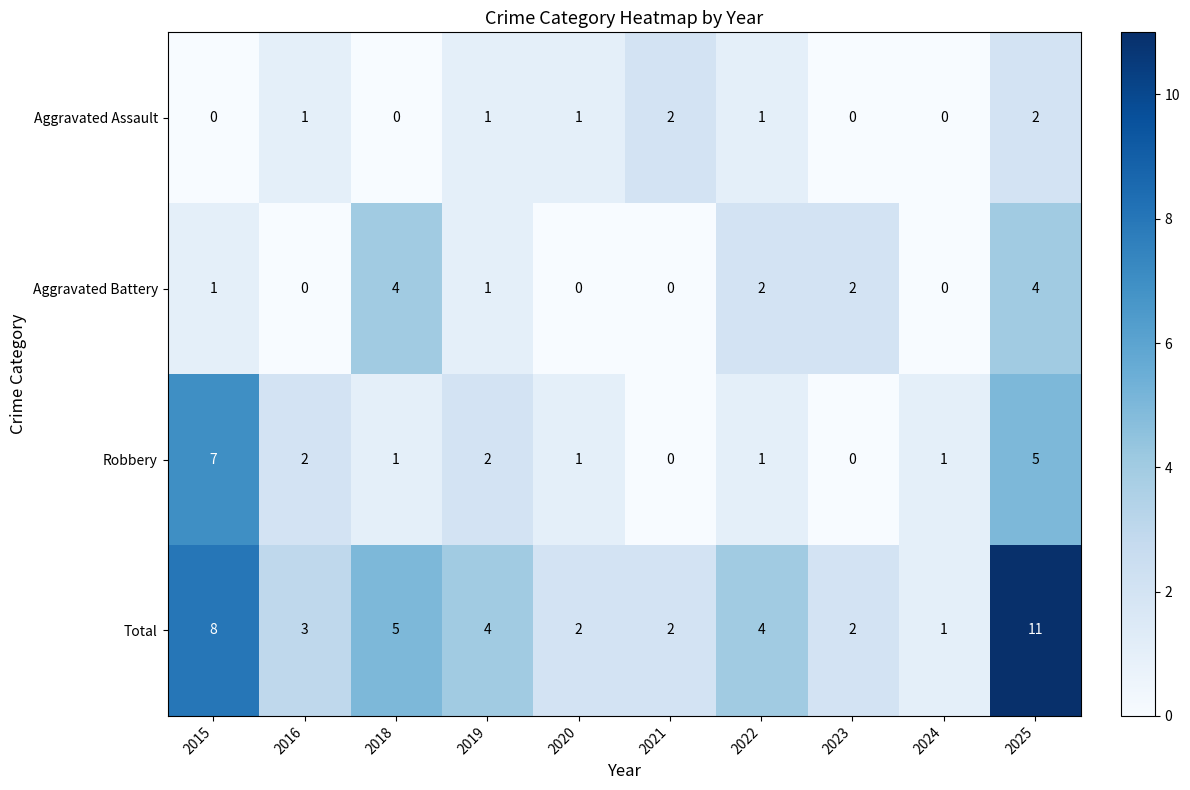

Which series has the largest total across all categories?

Total